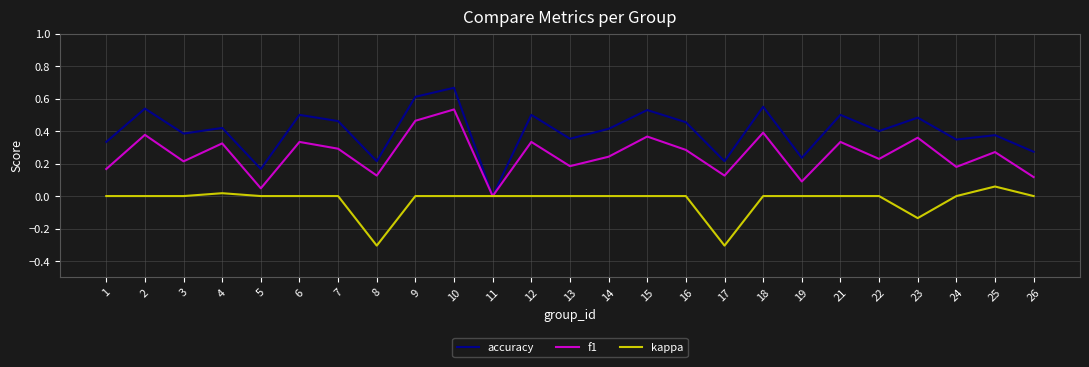

At which category is the sum across all series the highest?

10